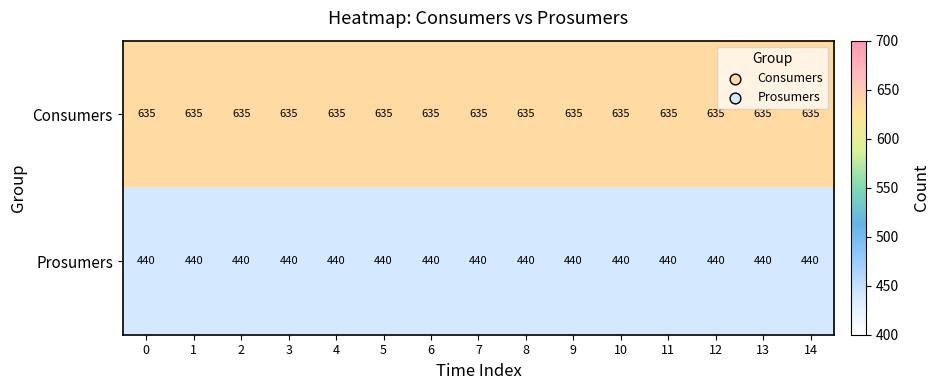

What is the spread (max minus min) of values at 9?

195